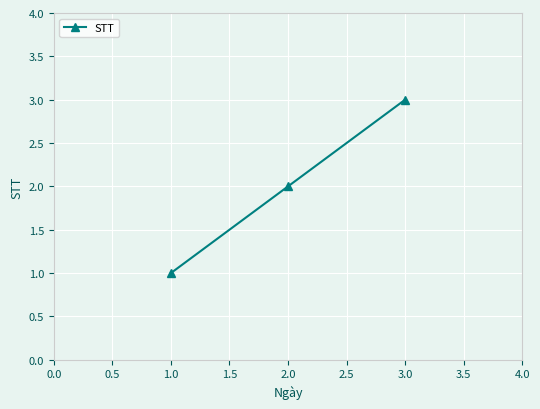

What is the sum of all values?

6